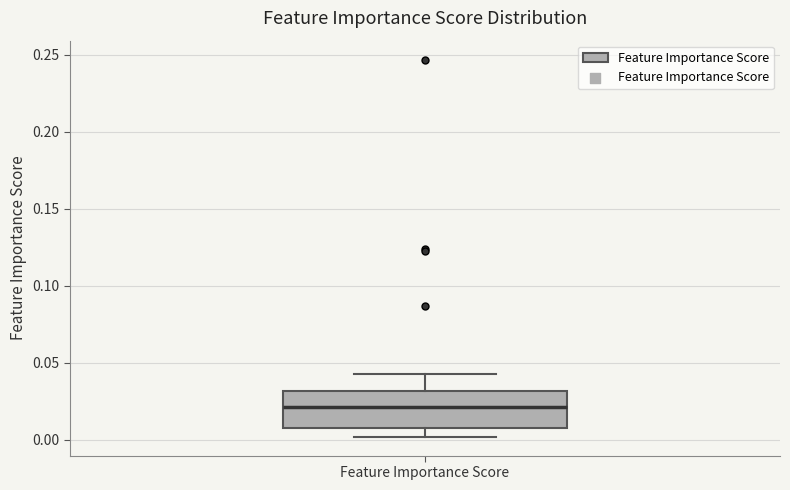

Where is the lower edge of the box for Feature Importance Score on the y-axis? The values are not printed on the chart, so give them approximately, as read against the axis.

0.005